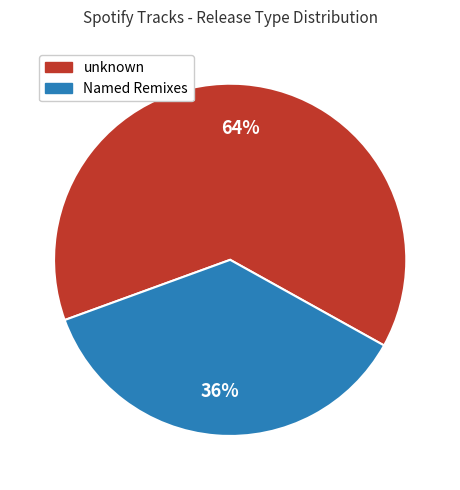

Which slice is the largest?

unknown